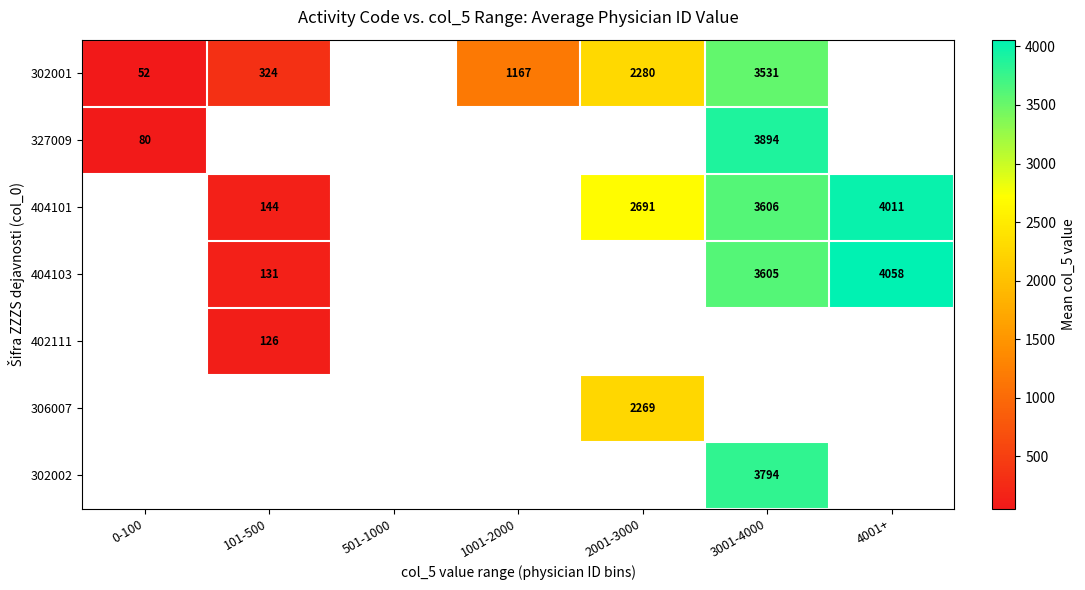

What is the minimum value shown in the chart?

52.3